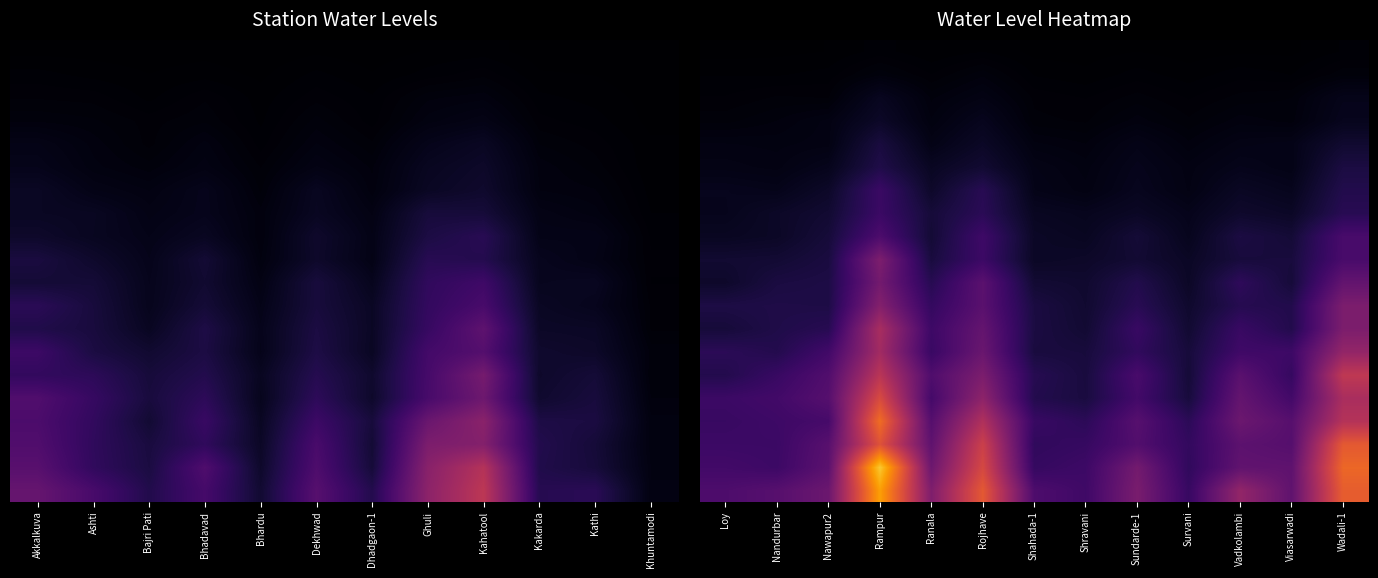

What is the total value across all series at Rampur?

6.9